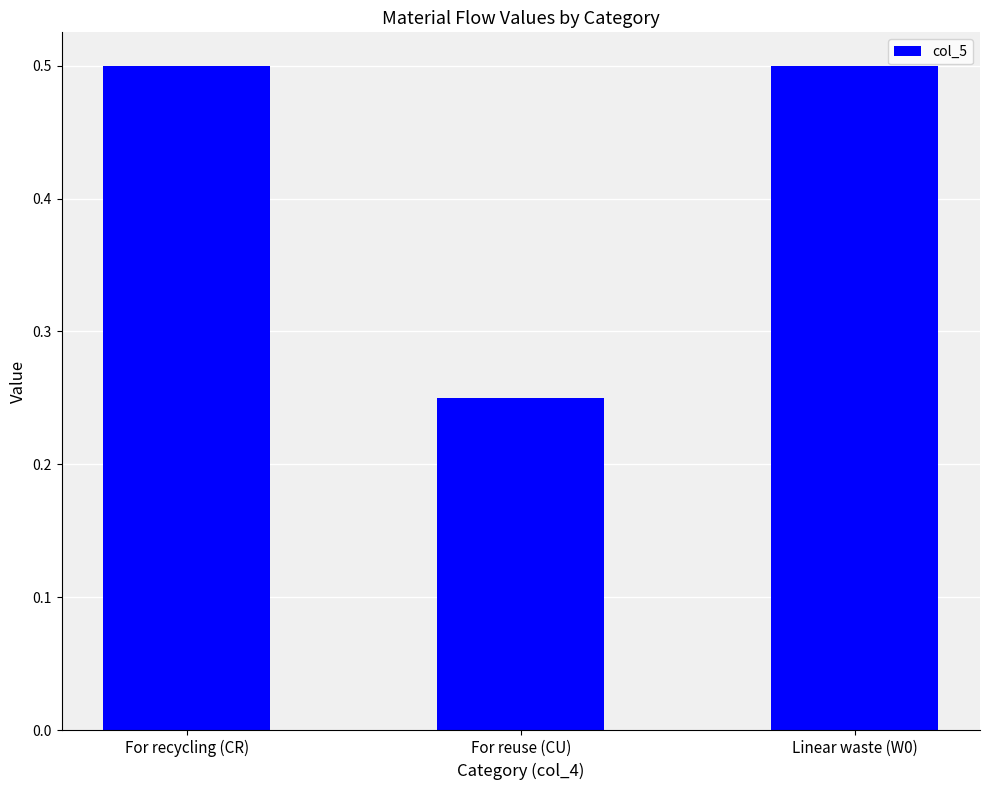

Between For recycling (CR) and For reuse (CU), which is larger?

For recycling (CR)